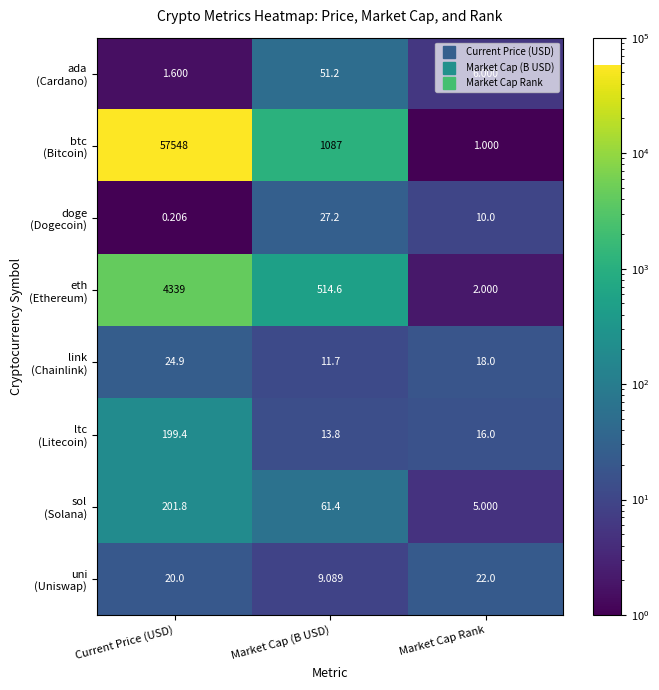

Which category has the lowest value across all series?

Current Price (USD)